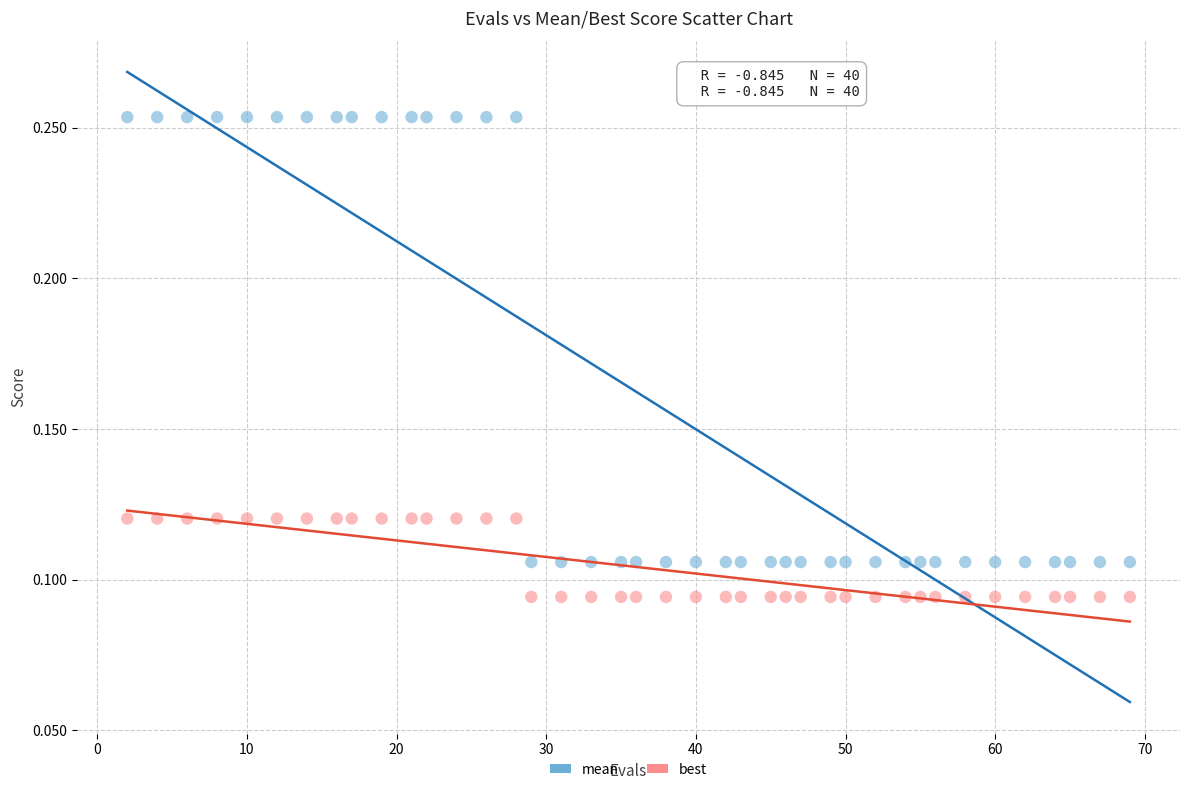

Which series reaches the maximum Y coordinate?

mean